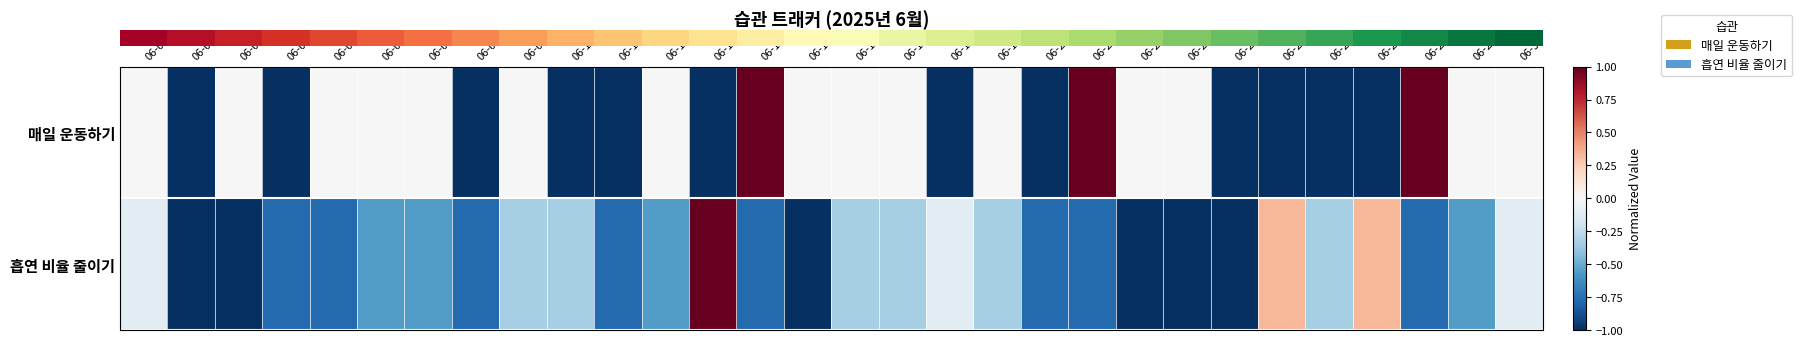

Reading left to right, transcribe all the data shown in this chart.

row_0: 0.0	-1.0	0.0	-1.0	0.0	0.0	0.0	-1.0	0.0	-1.0	-1.0	0.0	-1.0	1.0	0.0	0.0	0.0	-1.0	0.0	-1.0	1.0	0.0	0.0	-1.0	-1.0	-1.0	-1.0	1.0	0.0	0.0
row_1: -0.1	-1.0	-1.0	-0.8	-0.8	-0.6	-0.6	-0.8	-0.3	-0.3	-0.8	-0.6	1.0	-0.8	-1.0	-0.3	-0.3	-0.1	-0.3	-0.8	-0.8	-1.0	-1.0	-1.0	0.3	-0.3	0.3	-0.8	-0.6	-0.1